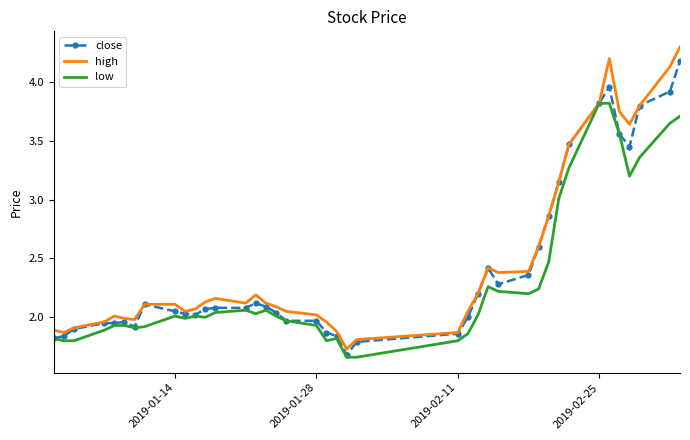

Rank the series by their maximum value, from lowest to highest.

low, close, high